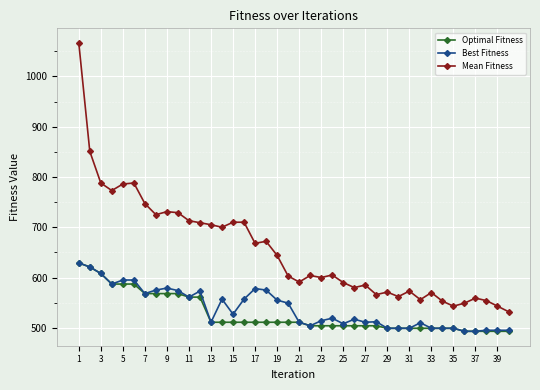

What is the value of the Optimal Fitness point at the 30th from the left?

499